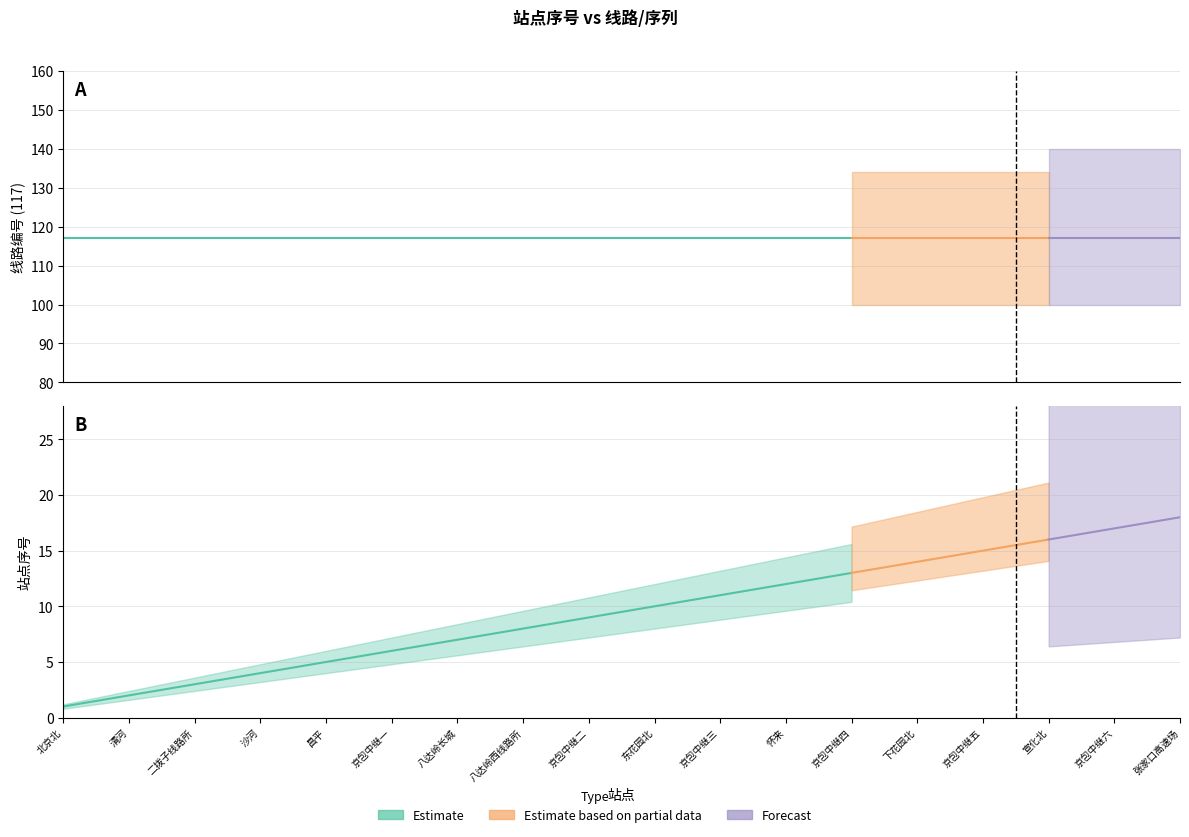

Which series has the largest range (max minus min)?

Estimate